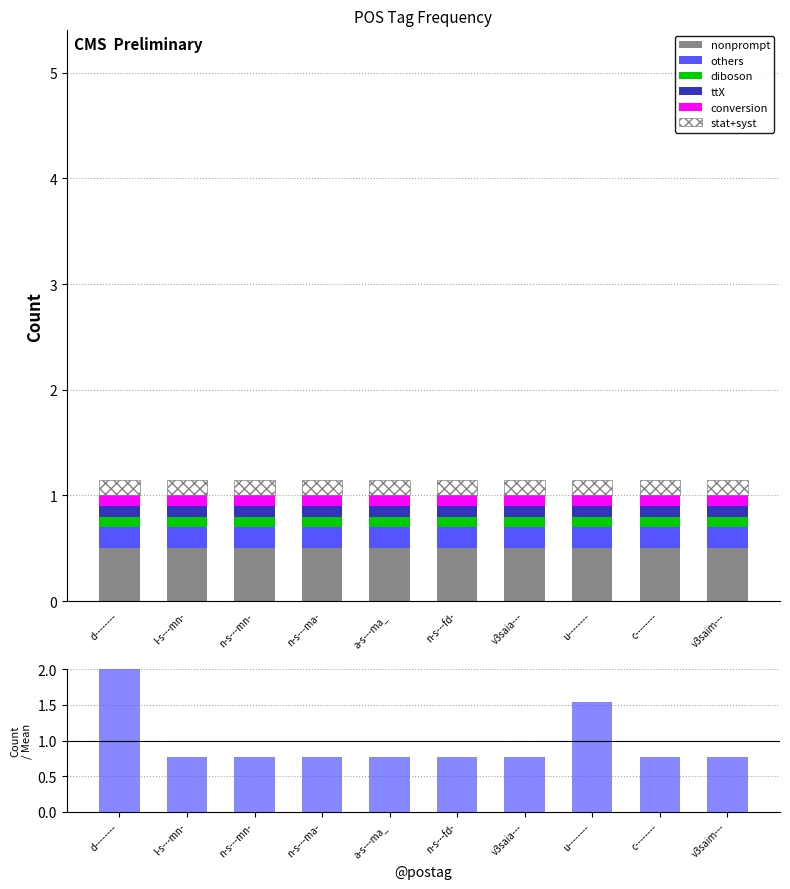

The value at d-------- is 1.0. True or false?

False